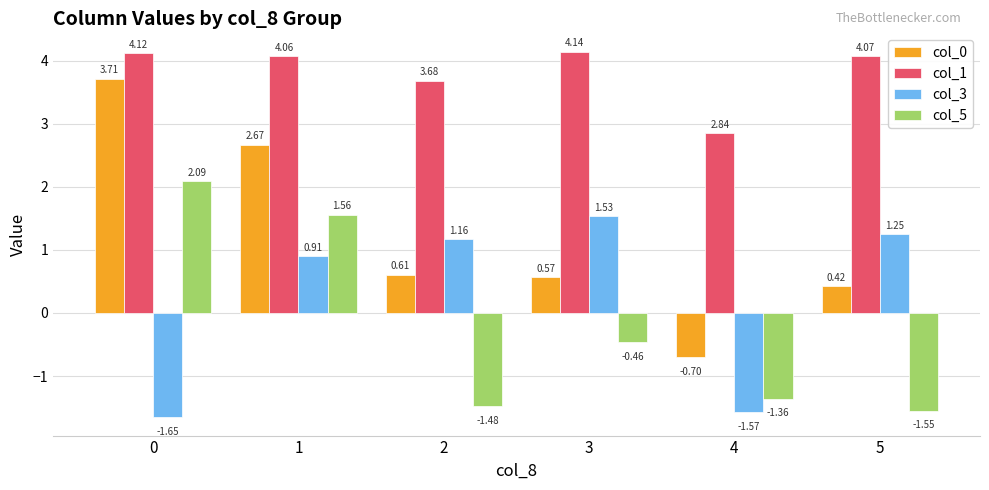

What is the average value of the col_3 series?

0.3